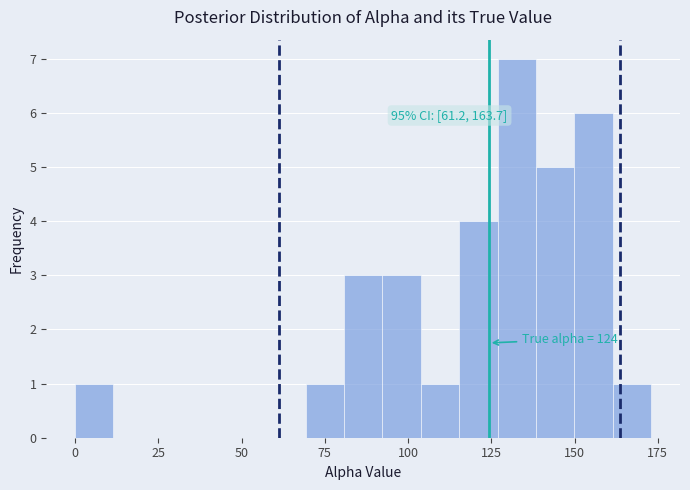

Around what value on the x-axis is the tallest bar? Give the approximate position of its centre, as read against the axis.

135